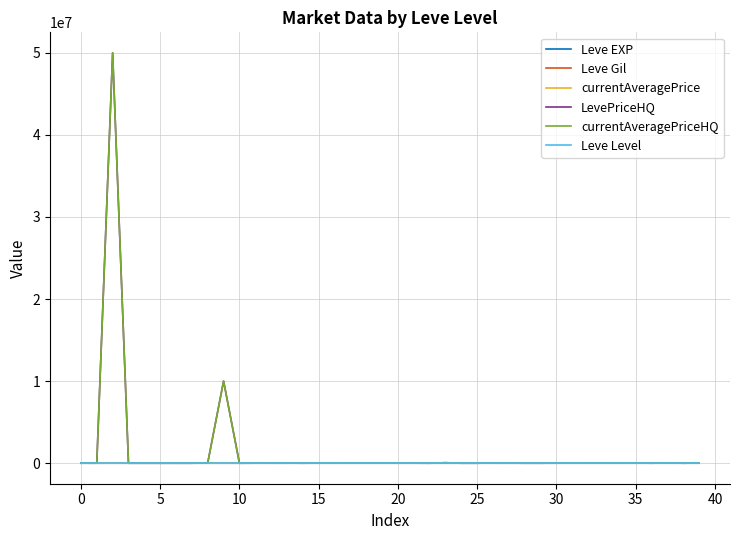

What is the maximum value shown in the chart?

50000000